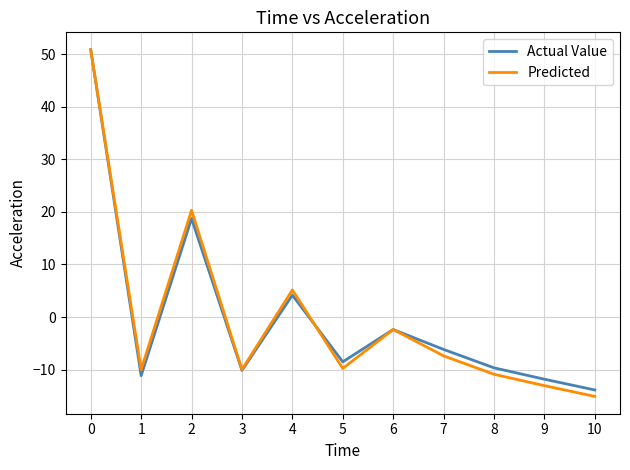

Count the number of data series in this chart.

2